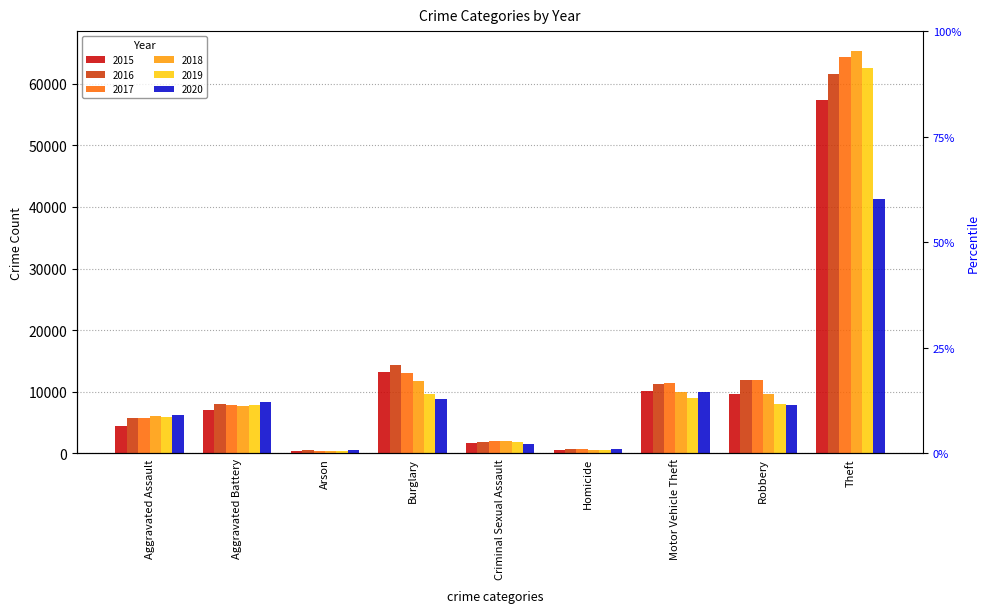

Reading left to right, list all the values displayed in this chart.

2015: Aggravated Assault=4480	Aggravated Battery=7018	Arson=448	Burglary=13184	Criminal Sexual Assault=1665	Homicide=496	Motor Vehicle Theft=10068	Robbery=9638	Theft=57350
2016: Aggravated Assault=5712	Aggravated Battery=8085	Arson=515	Burglary=14289	Criminal Sexual Assault=1817	Homicide=786	Motor Vehicle Theft=11286	Robbery=11960	Theft=61618
2017: Aggravated Assault=5793	Aggravated Battery=7845	Arson=444	Burglary=13001	Criminal Sexual Assault=1940	Homicide=672	Motor Vehicle Theft=11380	Robbery=11880	Theft=64380
2018: Aggravated Assault=6001	Aggravated Battery=7735	Arson=373	Burglary=11746	Criminal Sexual Assault=1969	Homicide=589	Motor Vehicle Theft=9983	Robbery=9679	Theft=65283
2019: Aggravated Assault=5840	Aggravated Battery=7857	Arson=376	Burglary=9639	Criminal Sexual Assault=1872	Homicide=498	Motor Vehicle Theft=8977	Robbery=7994	Theft=62481
2020: Aggravated Assault=6263	Aggravated Battery=8319	Arson=589	Burglary=8755	Criminal Sexual Assault=1447	Homicide=787	Motor Vehicle Theft=9952	Robbery=7856	Theft=41304